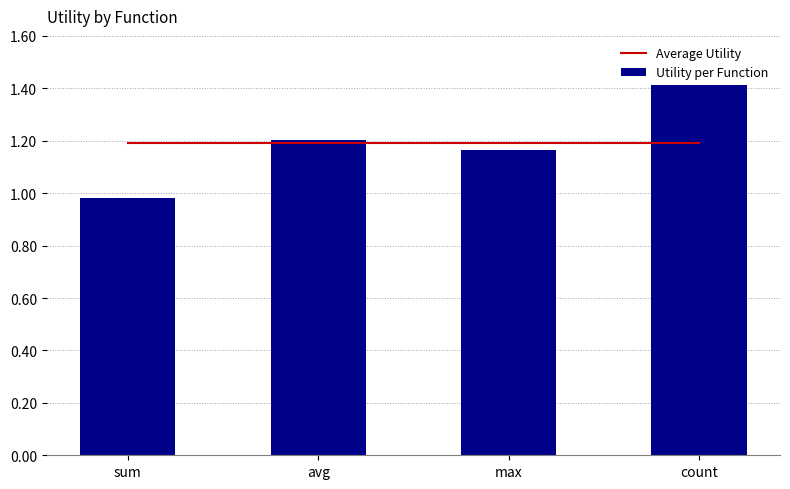

Is it true that Utility per Function equals 0.4 at max?

False